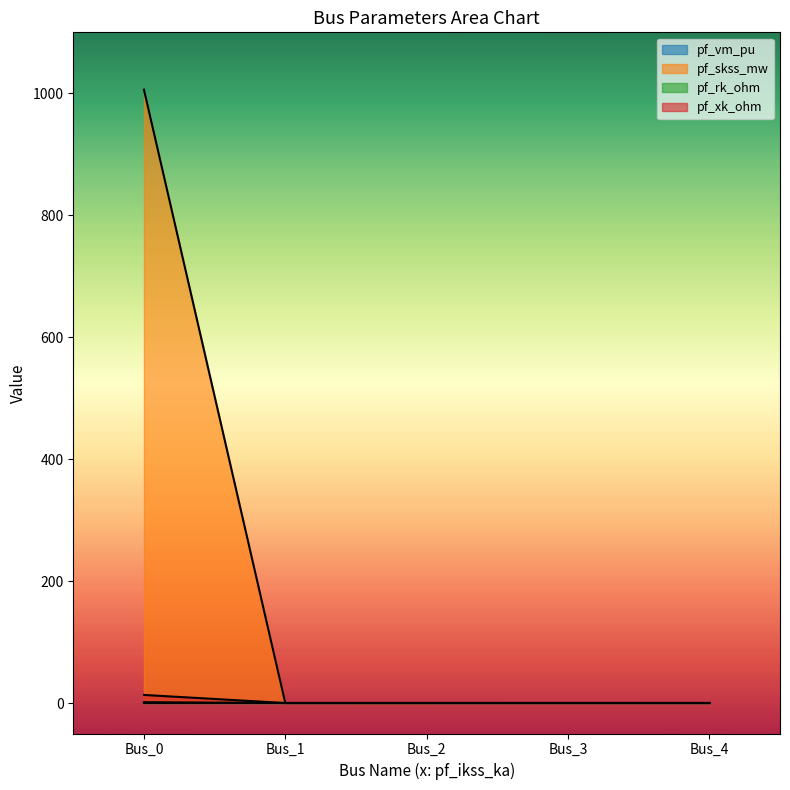

Is the value of pf_xk_ohm at Bus_3 greater than the value of pf_skss_mw at Bus_2?

No